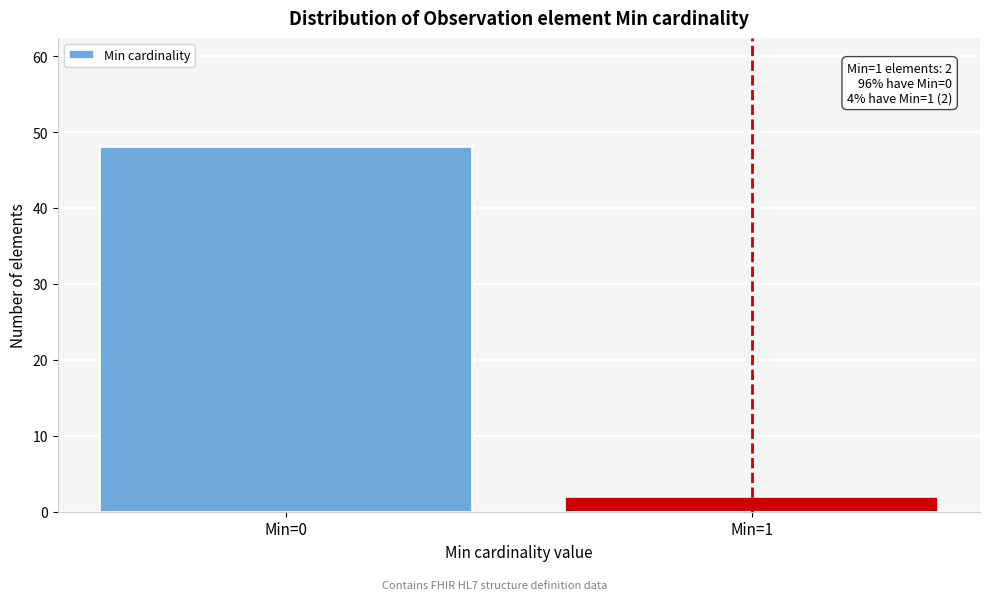

Reading left to right, list all the values displayed in this chart.

48	2